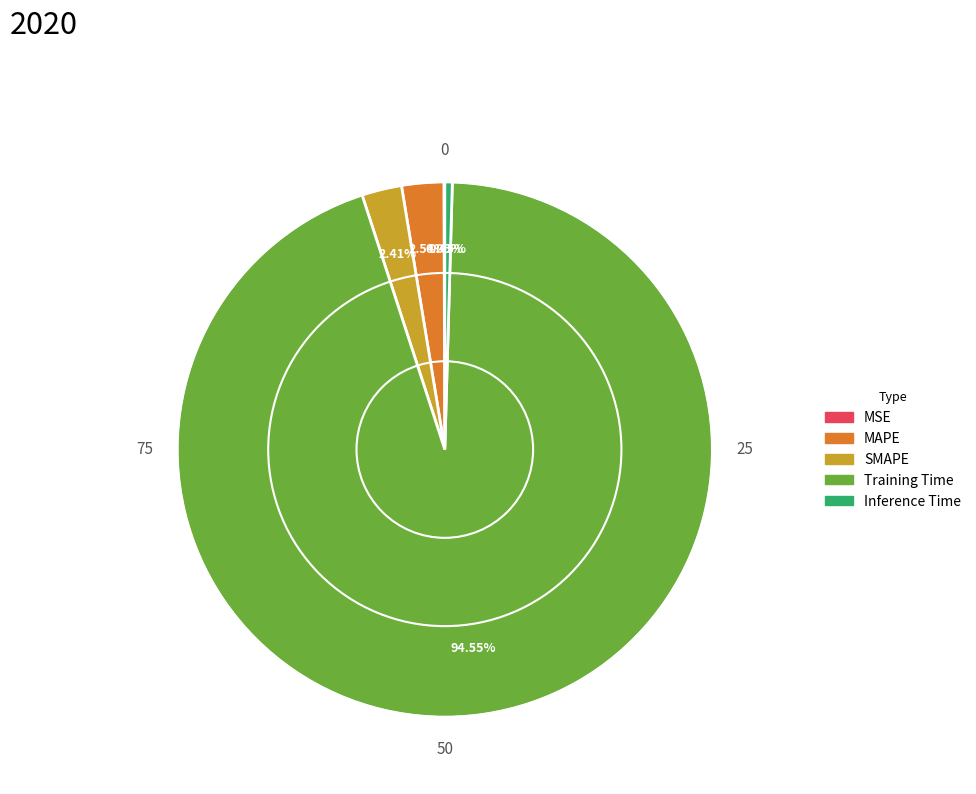

Is it true that Inference Time is 0% of the pie?

True